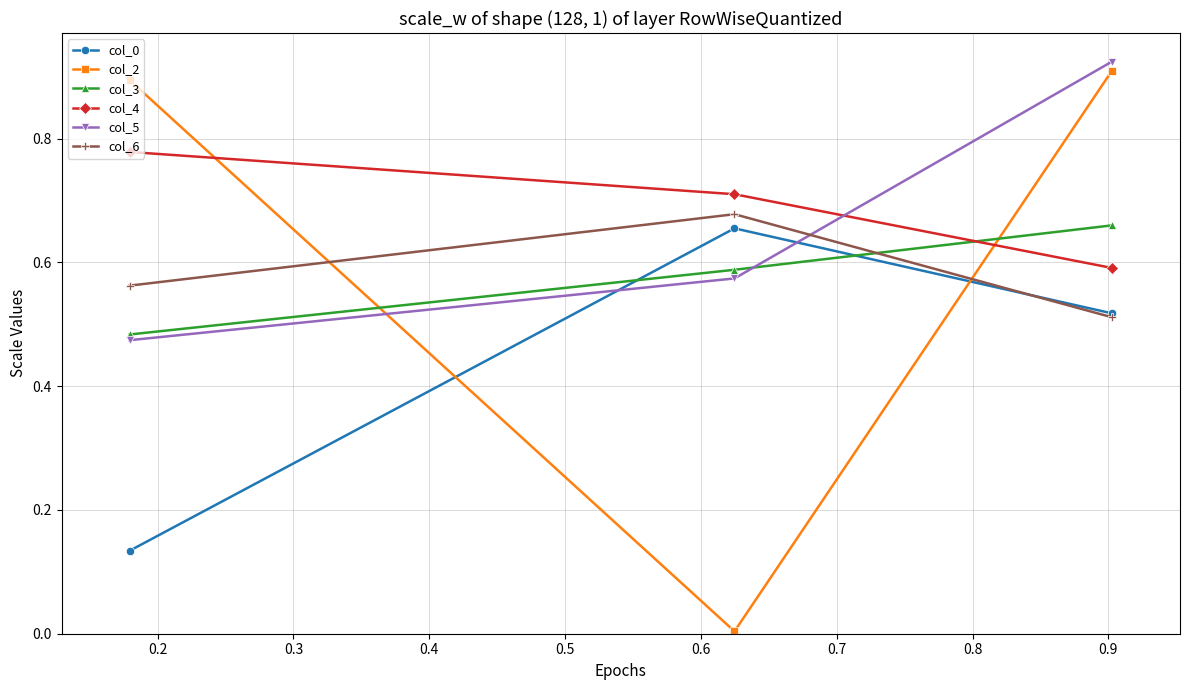

Which series has the widest spread of values?

col_2